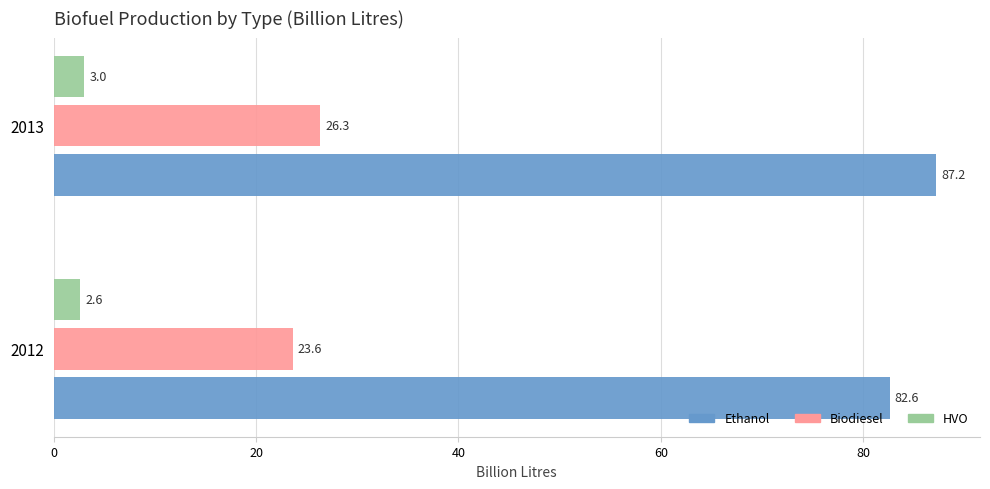

At which label is HVO closest to 2?

2012